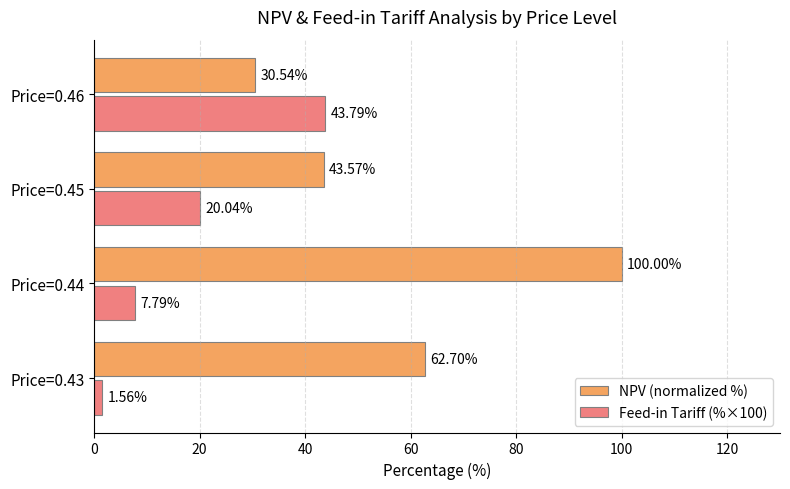

Which series has the largest range (max minus min)?

NPV (normalized %)